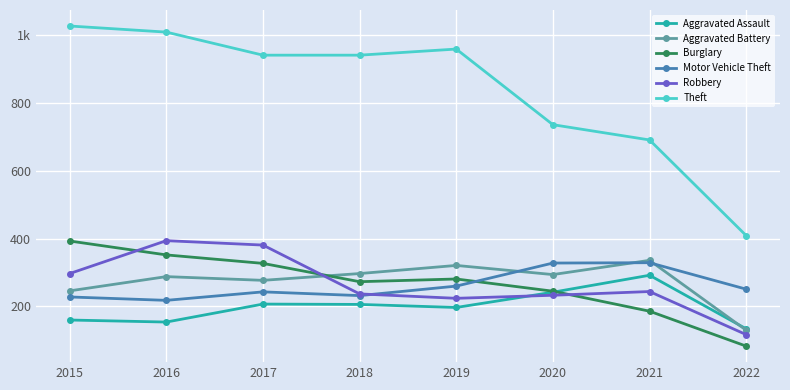

What value does the Aggravated Battery series have at 2019?

321